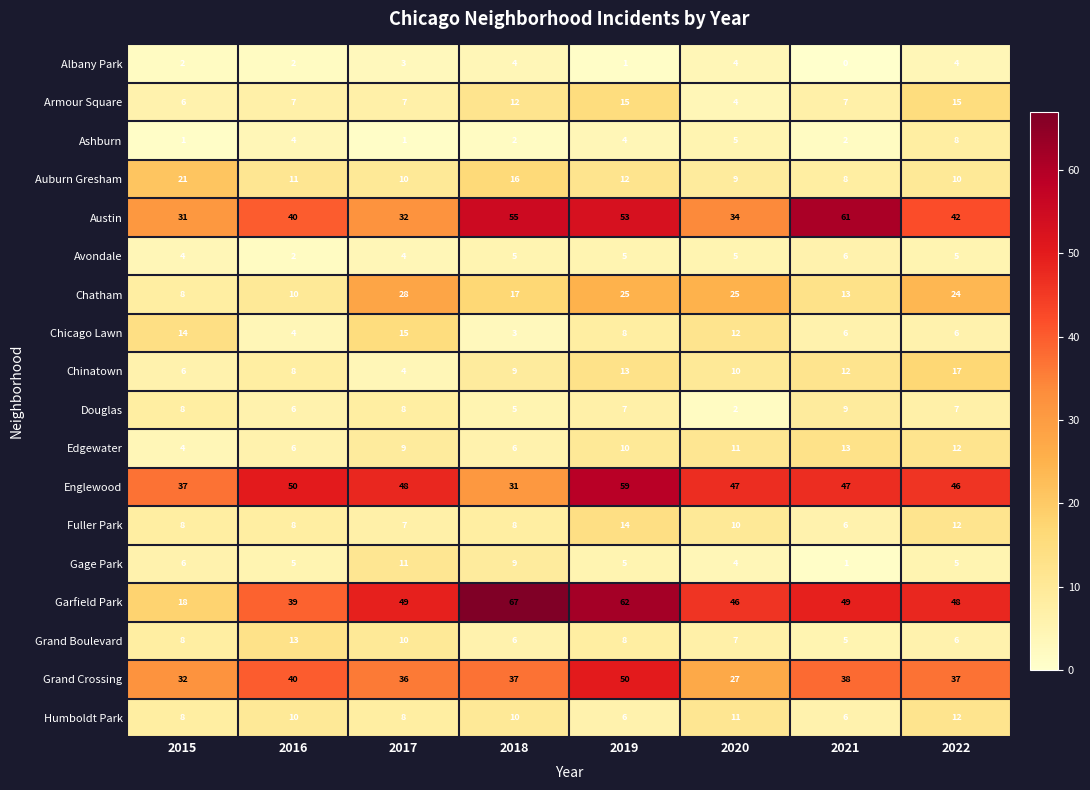

Between 2019 and 2021, which series saw the biggest shift?

Garfield Park